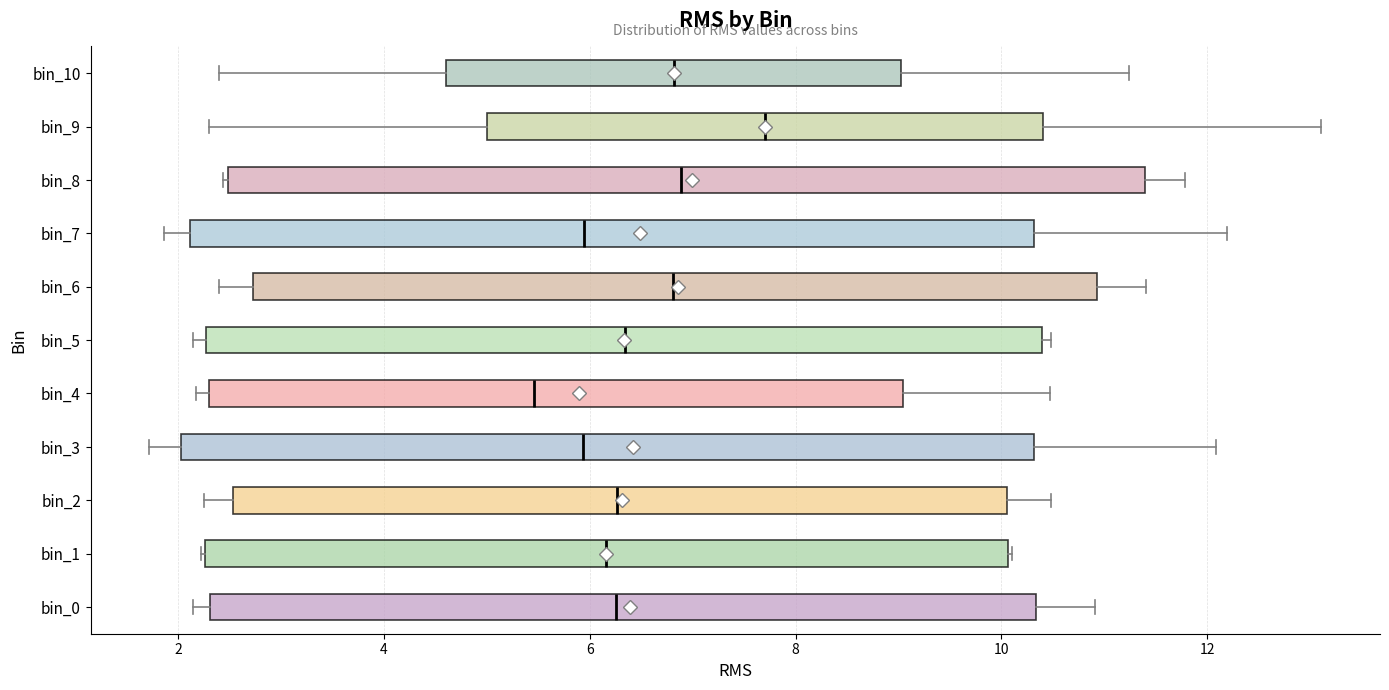

Where does the median line of the box for bin_7 sit on the x-axis? The values are not printed on the chart, so give them approximately, as read against the axis.

6.0